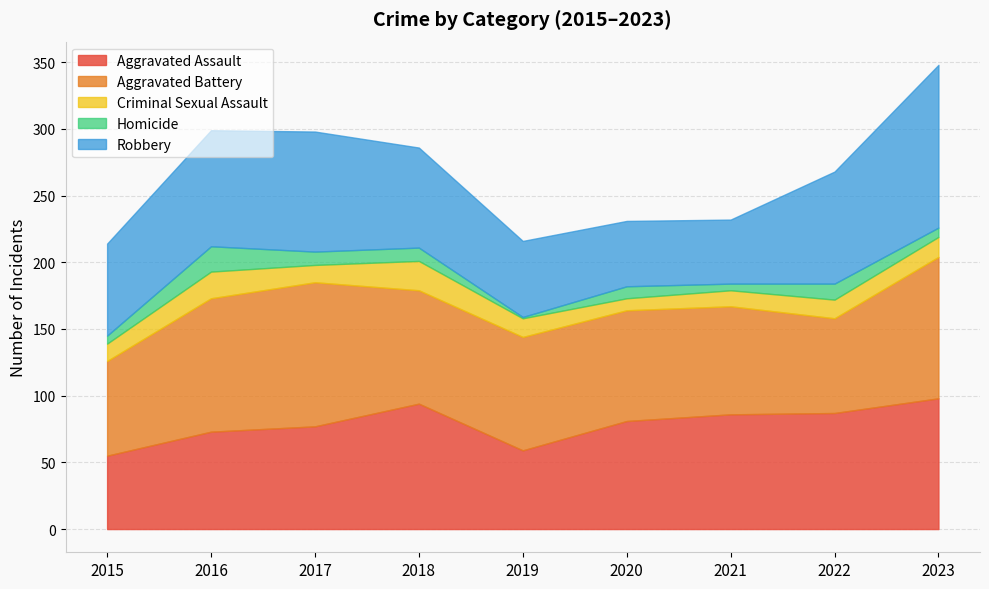

What is the total value across all series at 2018?

286